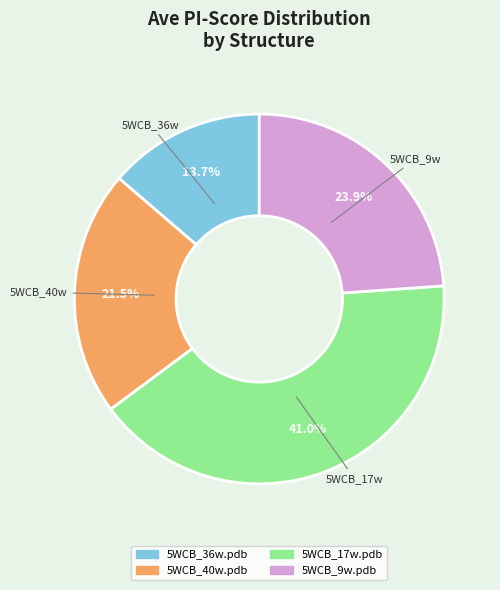

How many segments does this pie chart have?

4